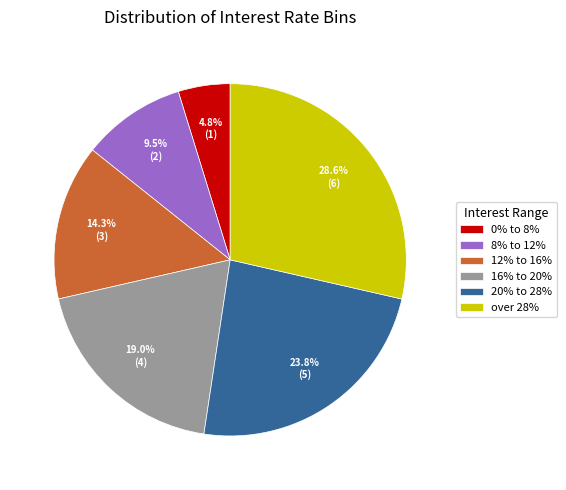

To the nearest percent, what is the average slice percentage?

17%